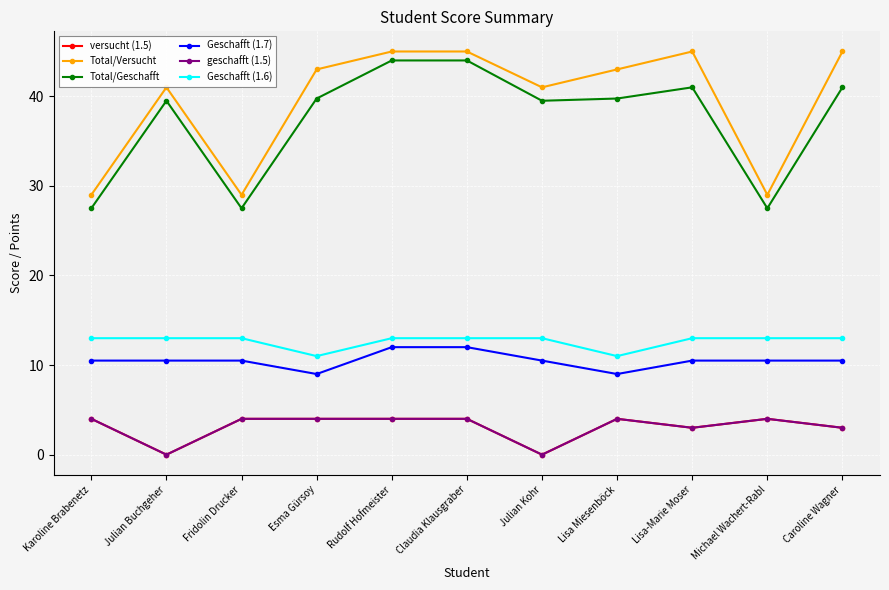

Which series has the largest total across all categories?

Total/Versucht